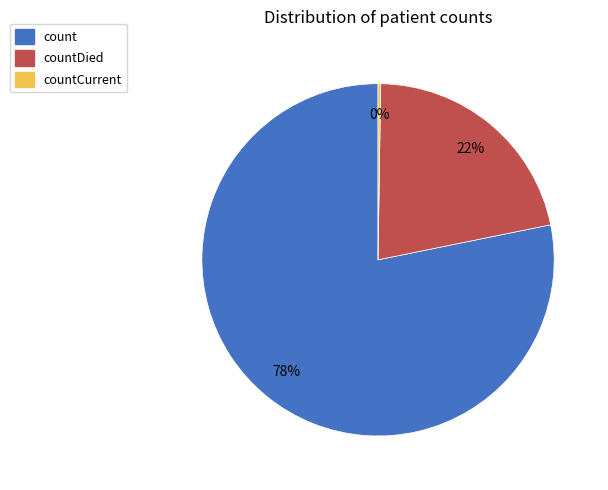

Does any single category account for the majority?

Yes